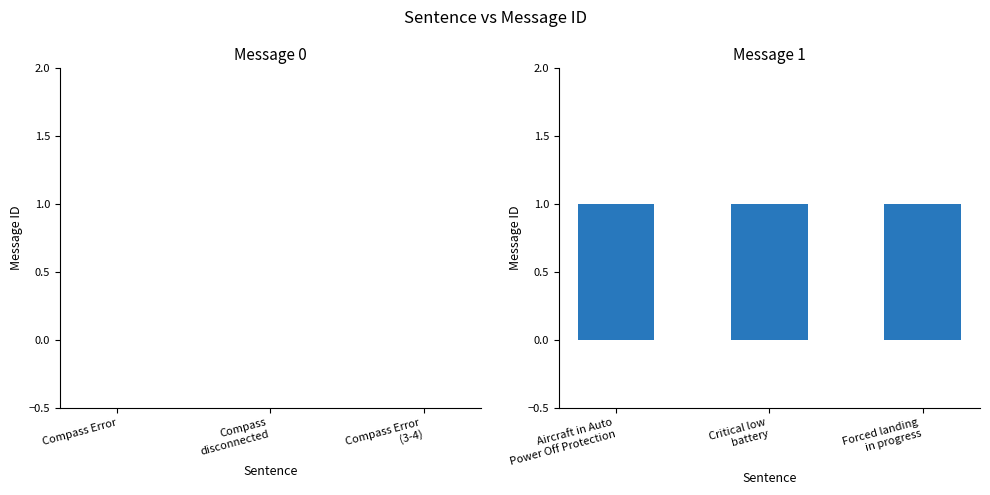

Rank the series by their average value, from lowest to highest.

Message 0, Message 1